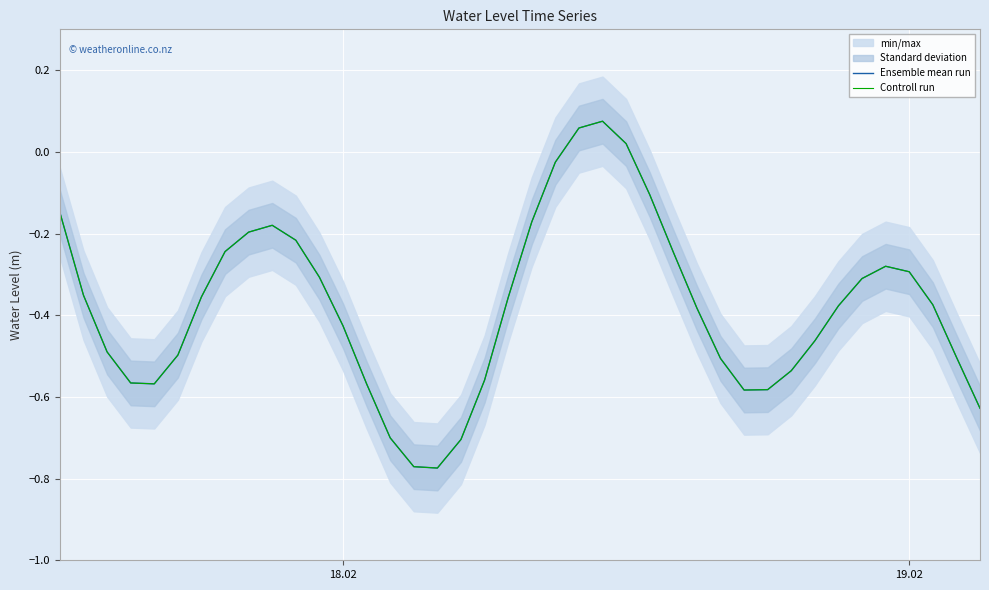

Reading left to right, extract all data points from this chart.

Ensemble mean run: -0.1	-0.4	-0.5	-0.6	-0.6	-0.5	-0.4	-0.2	-0.2	-0.2	-0.2	-0.3	-0.4	-0.6	-0.7	-0.8	-0.8	-0.7	-0.6	-0.4	-0.2	-0.0	0.1	0.1	0.0	-0.1	-0.2	-0.4	-0.5	-0.6	-0.6	-0.5	-0.5	-0.4	-0.3	-0.3	-0.3	-0.4	-0.5	-0.6
Controll run: -0.1	-0.4	-0.5	-0.6	-0.6	-0.5	-0.4	-0.2	-0.2	-0.2	-0.2	-0.3	-0.4	-0.6	-0.7	-0.8	-0.8	-0.7	-0.6	-0.4	-0.2	-0.0	0.1	0.1	0.0	-0.1	-0.2	-0.4	-0.5	-0.6	-0.6	-0.5	-0.5	-0.4	-0.3	-0.3	-0.3	-0.4	-0.5	-0.6